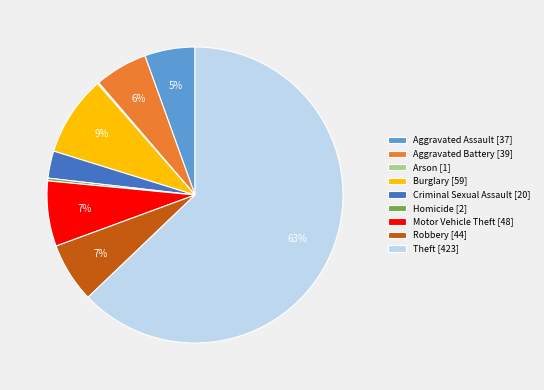

To the nearest percent, what is the average slice percentage?

11%